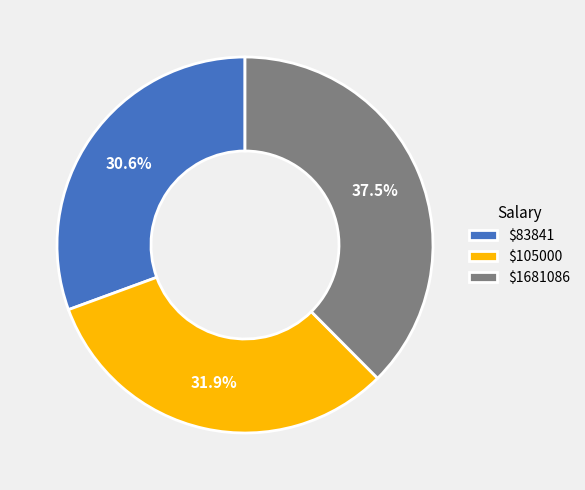

Which slice is the largest?

$1681086